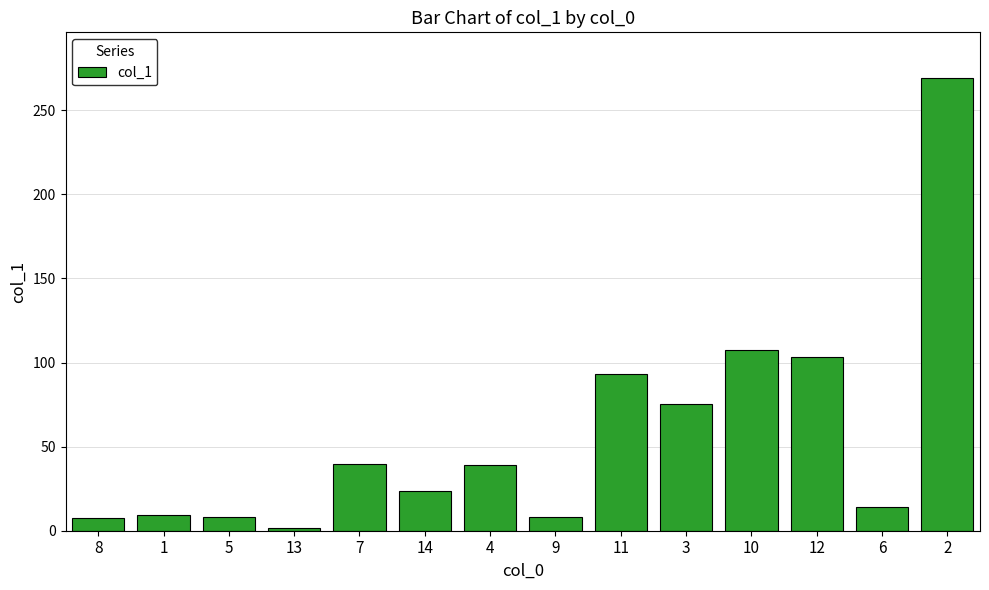

What position from the right is 10?

4